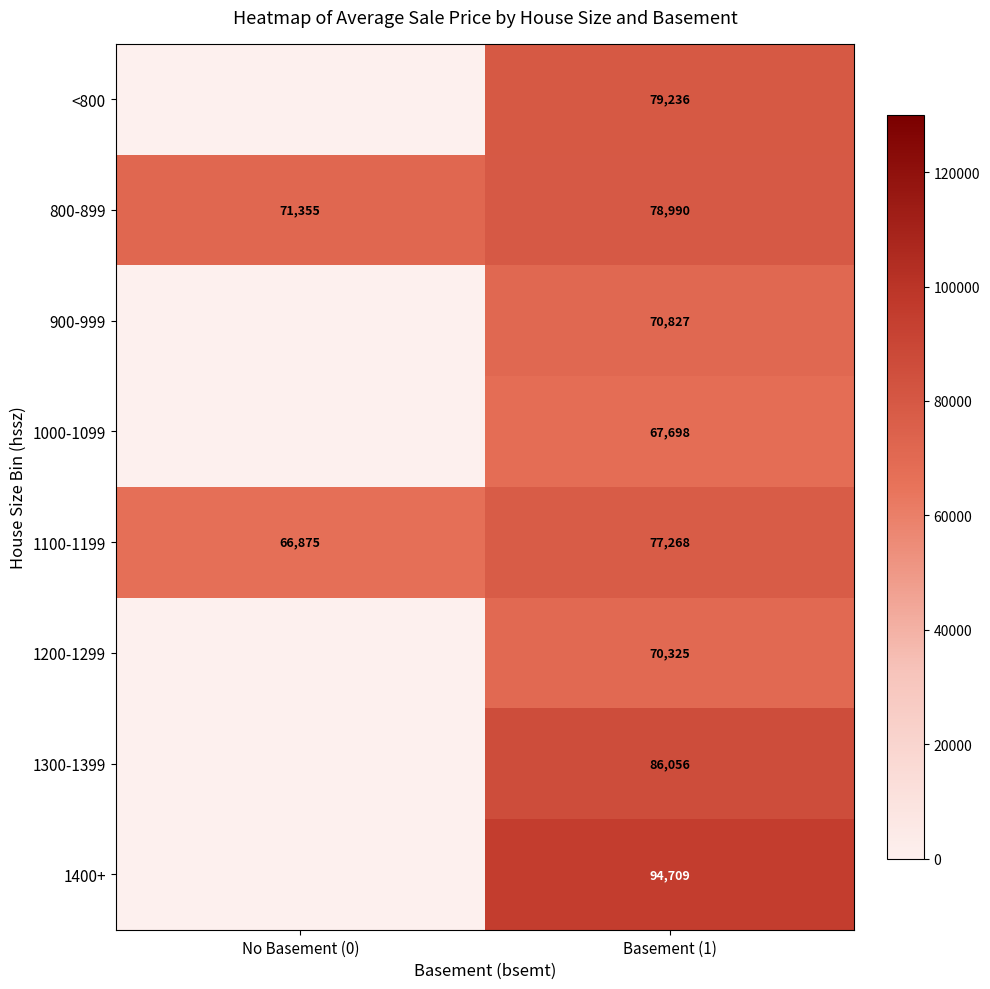

At Basement (1), list the series in order from smallest to largest.

1000-1099, 1200-1299, 900-999, 1100-1199, 800-899, <800, 1300-1399, 1400+